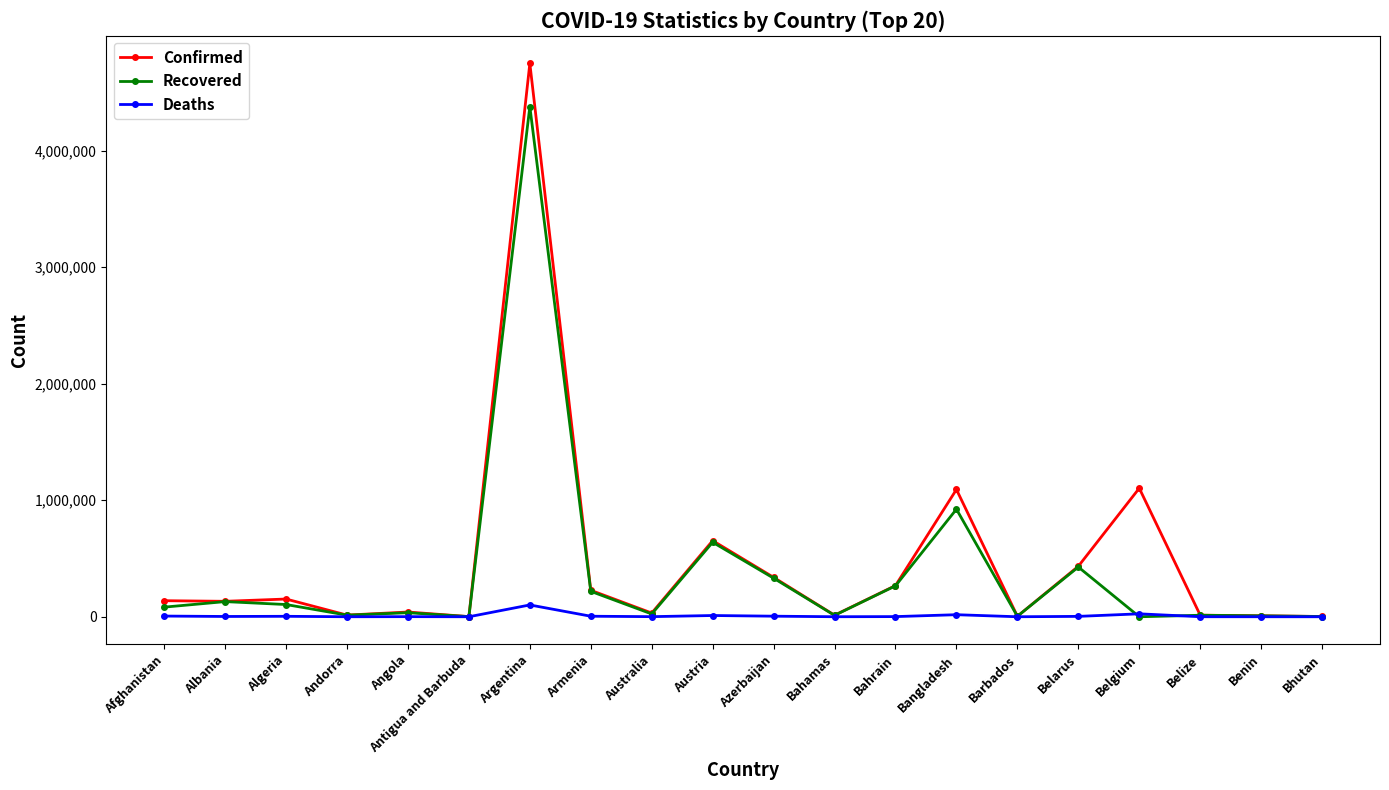

True or false: Recovered has more than 2 interior local peaks.

True